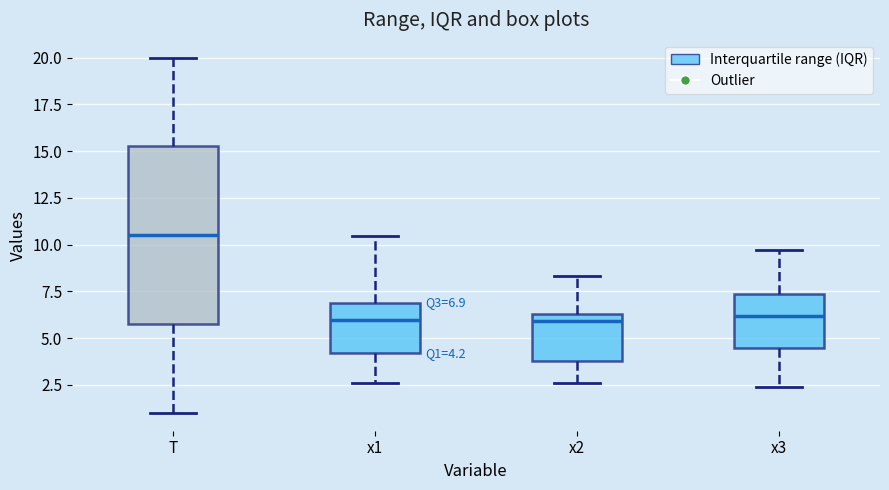

Comparing the boxes themselves (not the whiskers), which one is the tallest?

T